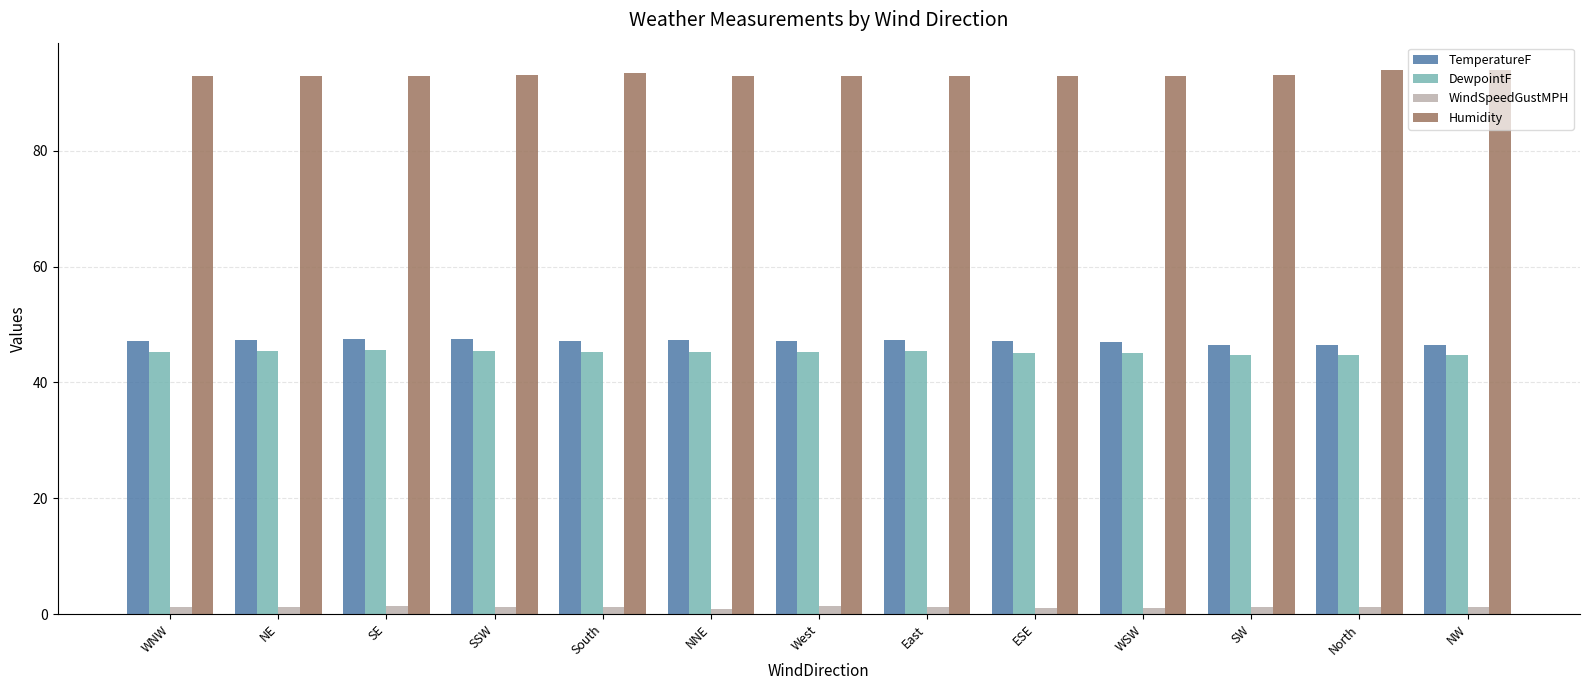

What is the total value across all series at SSW?

187.2